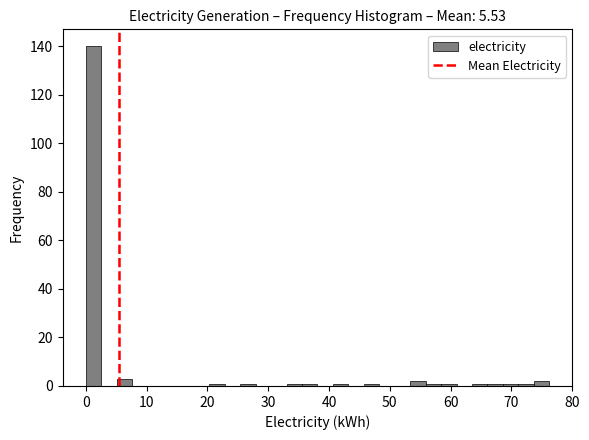

Around what value on the x-axis is the tallest bar? Give the approximate position of its centre, as read against the axis.

1